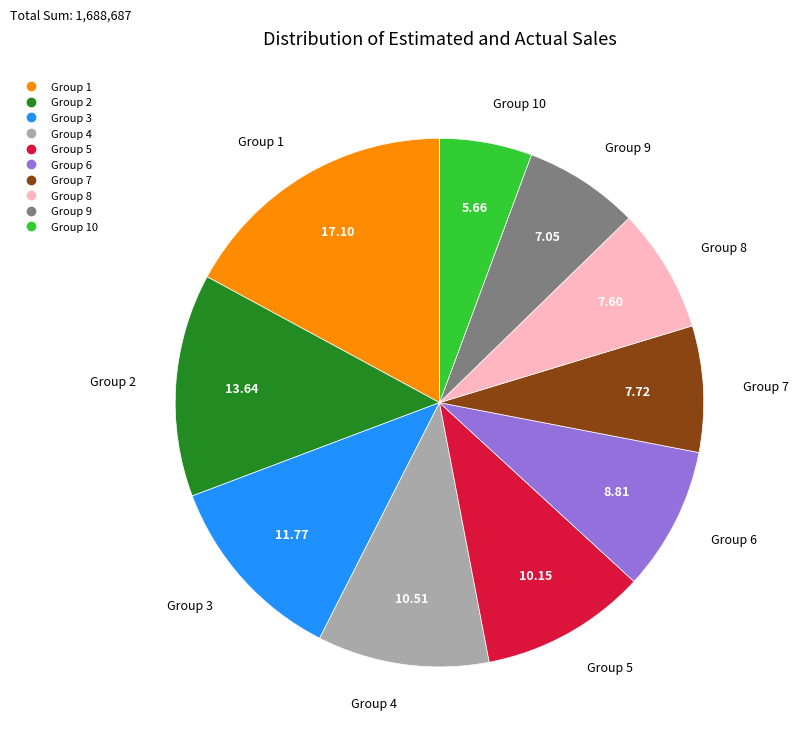

Is there any slice that represents more than half of the pie?

No